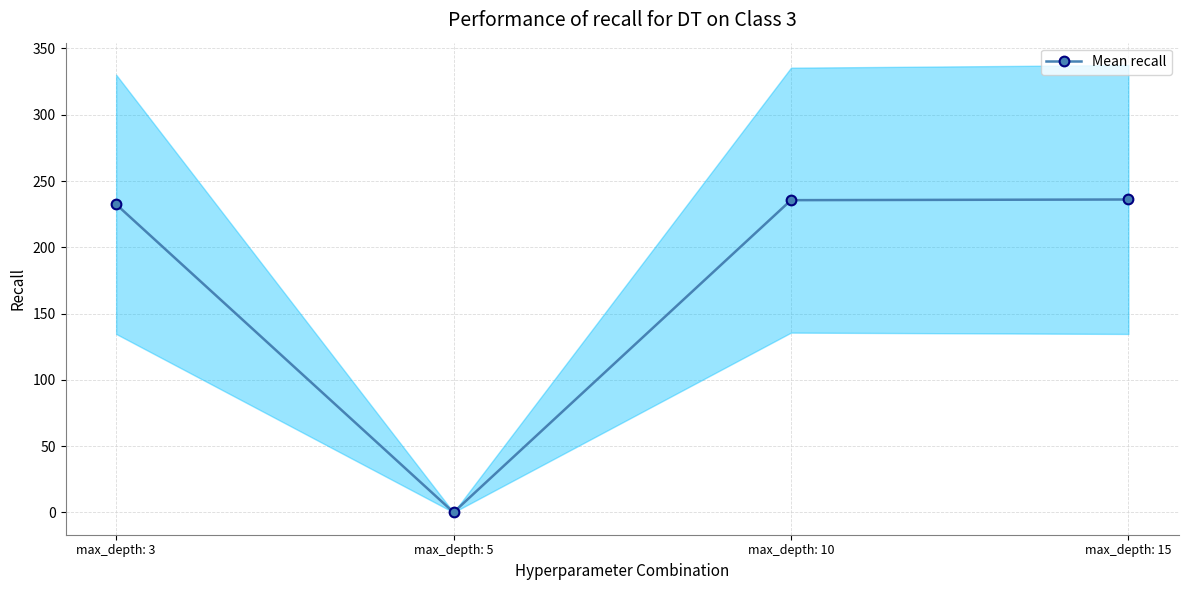

Does the chart display data point markers on the line(s)?

Yes